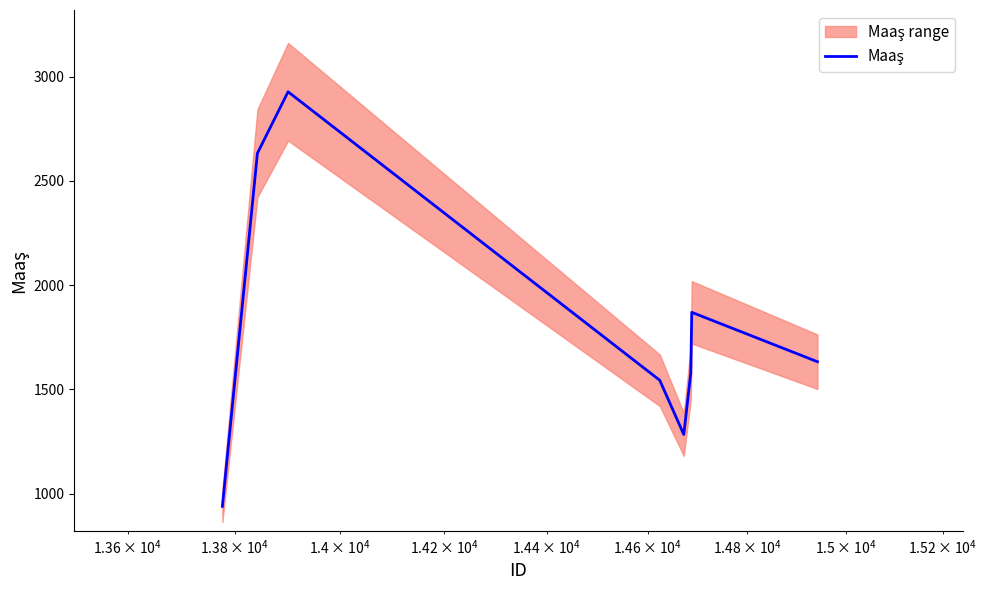

What is the value of the 5th point from the left?

1284